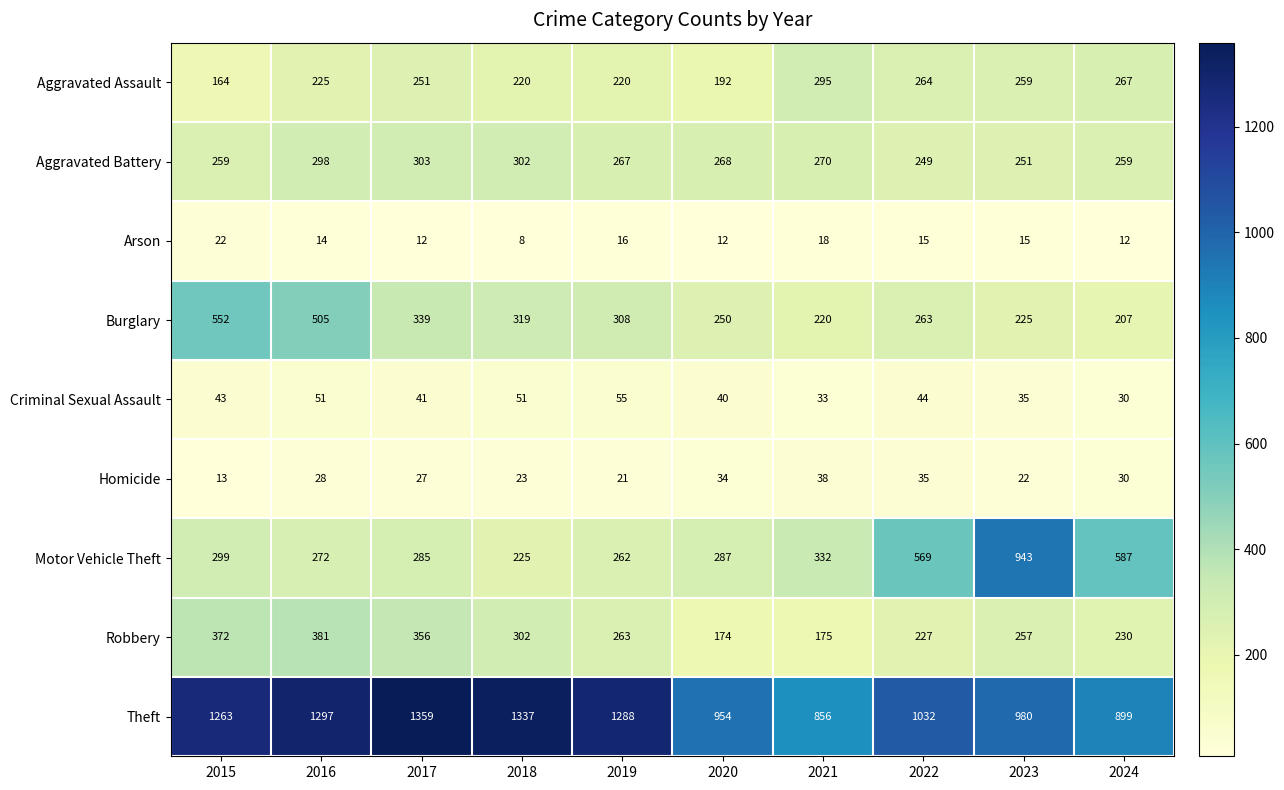

What is the average value of the Motor Vehicle Theft series?

406